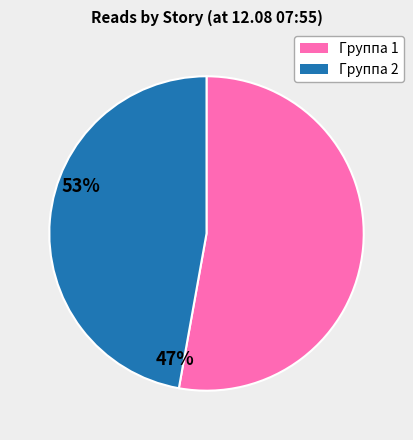

Is there any slice that represents more than half of the pie?

Yes